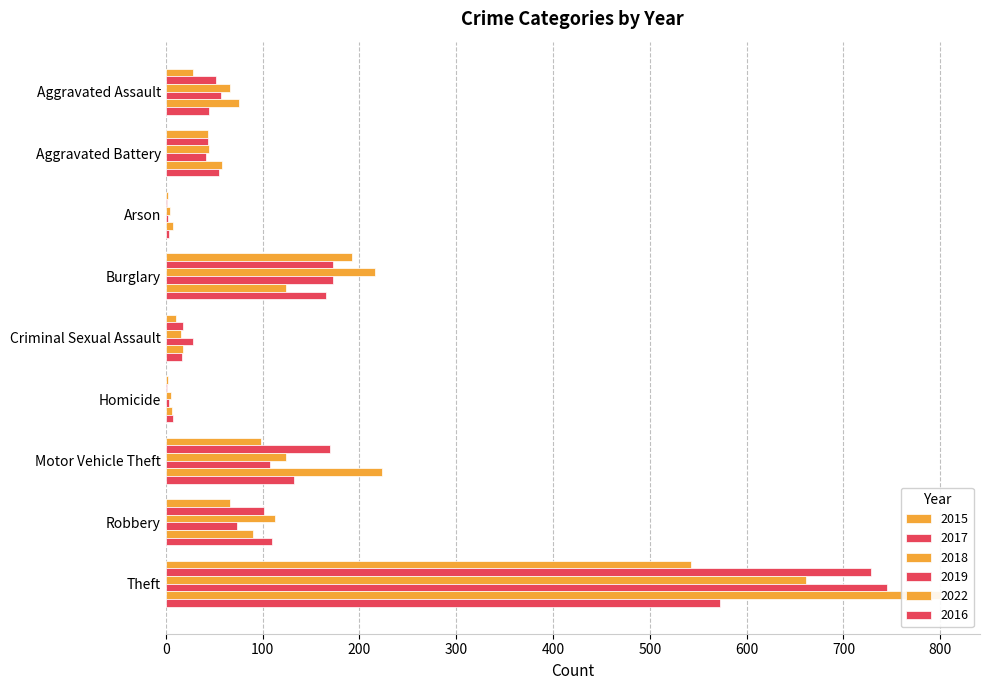

What is the difference between the highest and lowest values at Robbery?

47